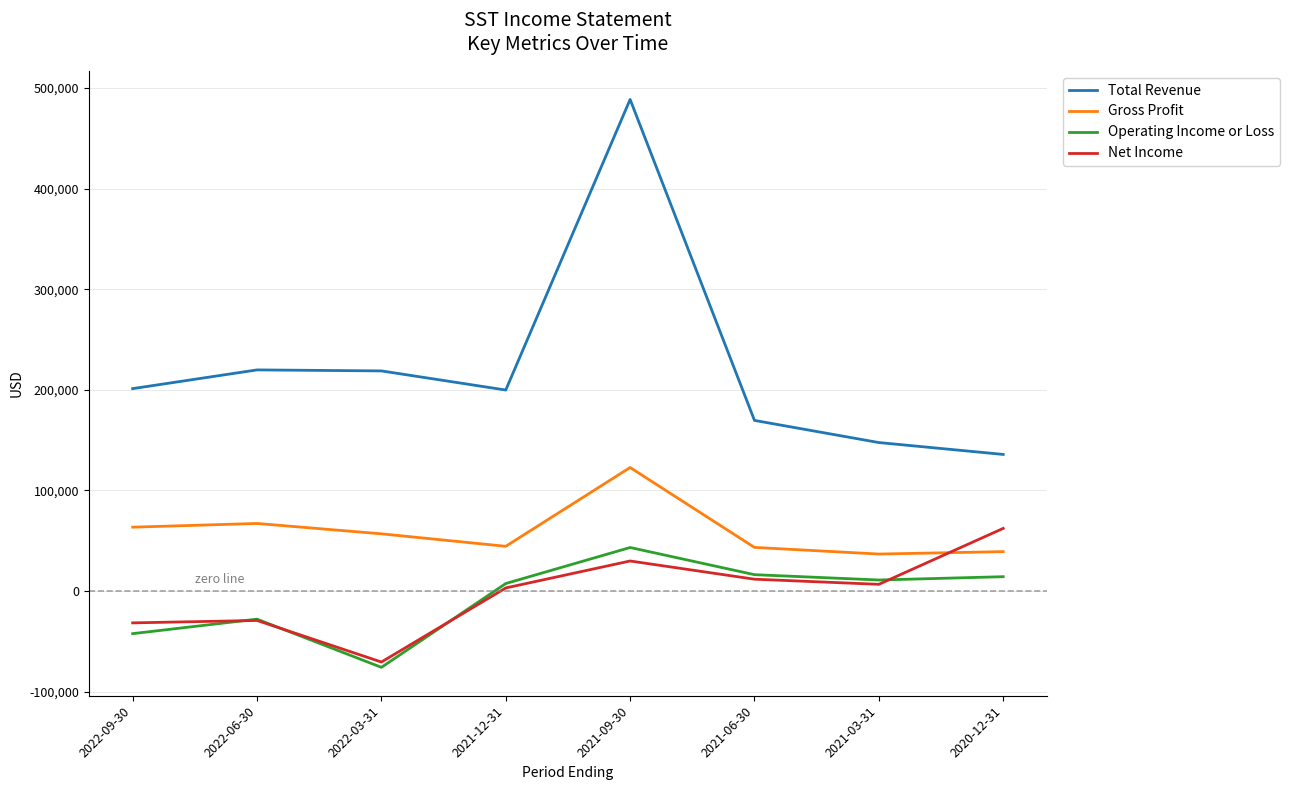

Is it true that Net Income equals 29900 at 2021-09-30?

True